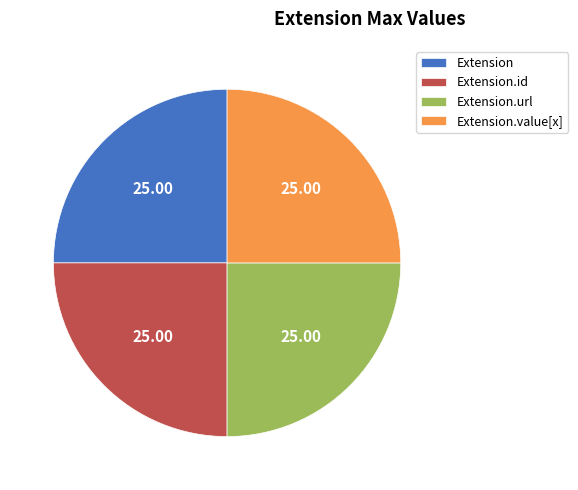

Is Extension the majority of the pie?

No